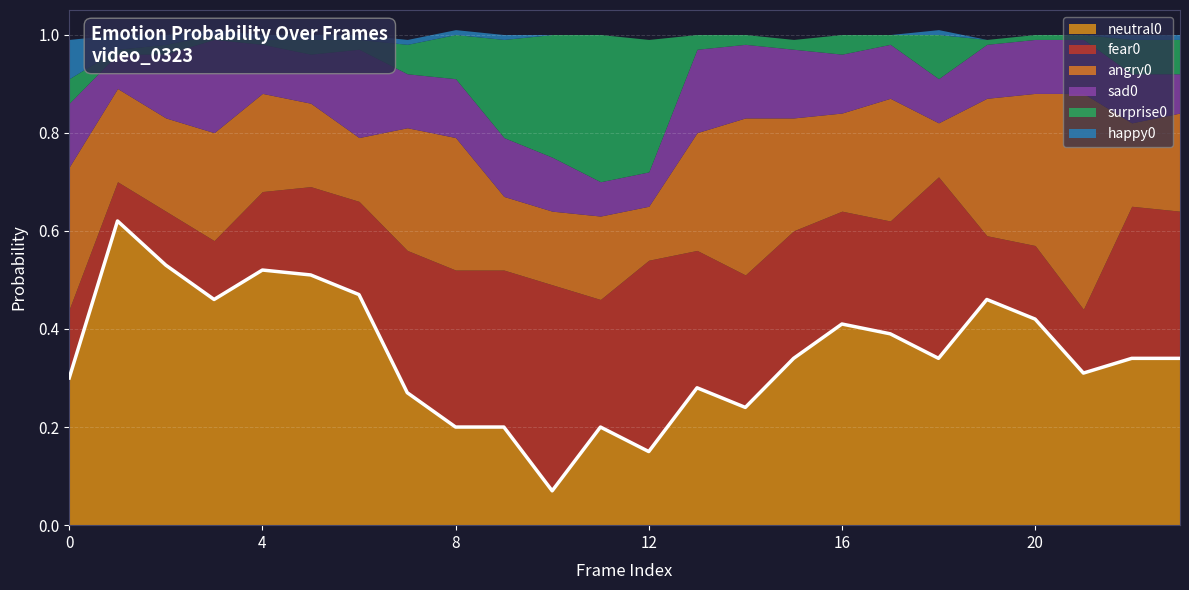

At which category is the sum across all series the highest?

3